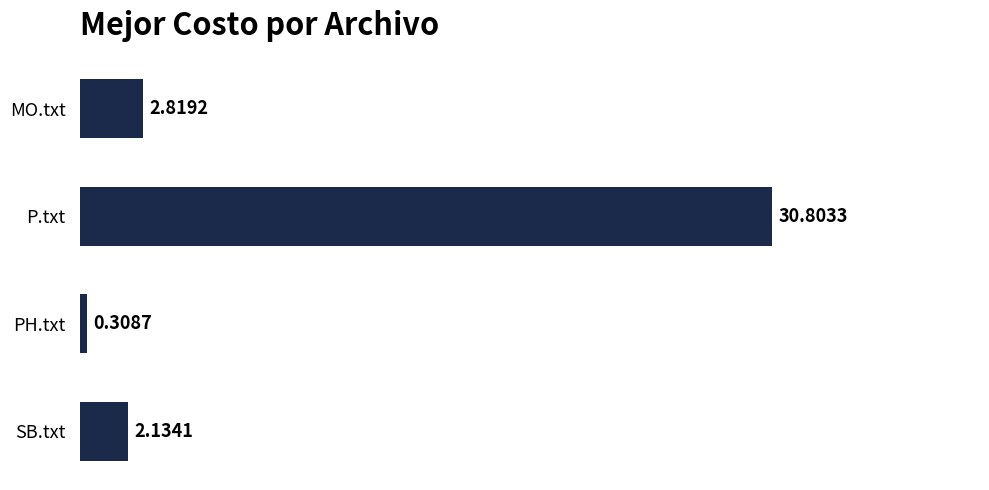

At which label is the value closest to 15?

MO.txt